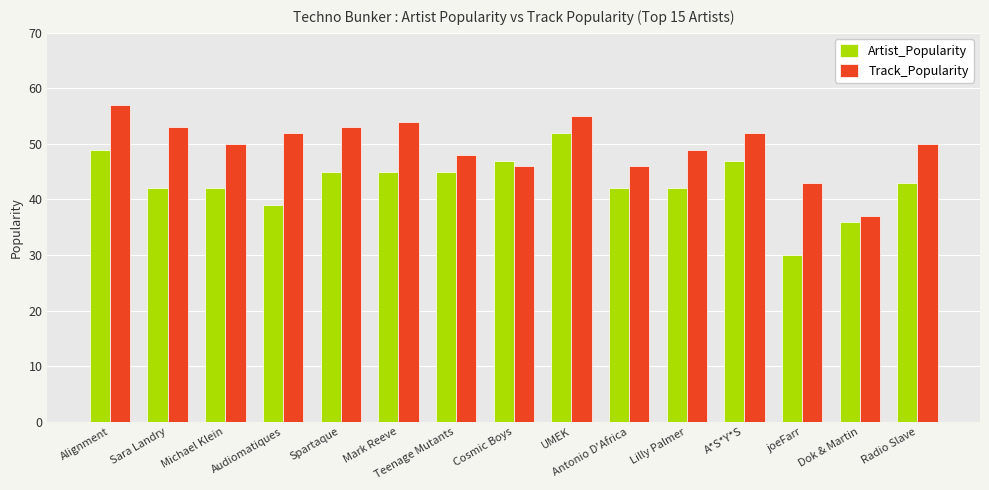

What is the spread (max minus min) of values at Michael Klein?

8